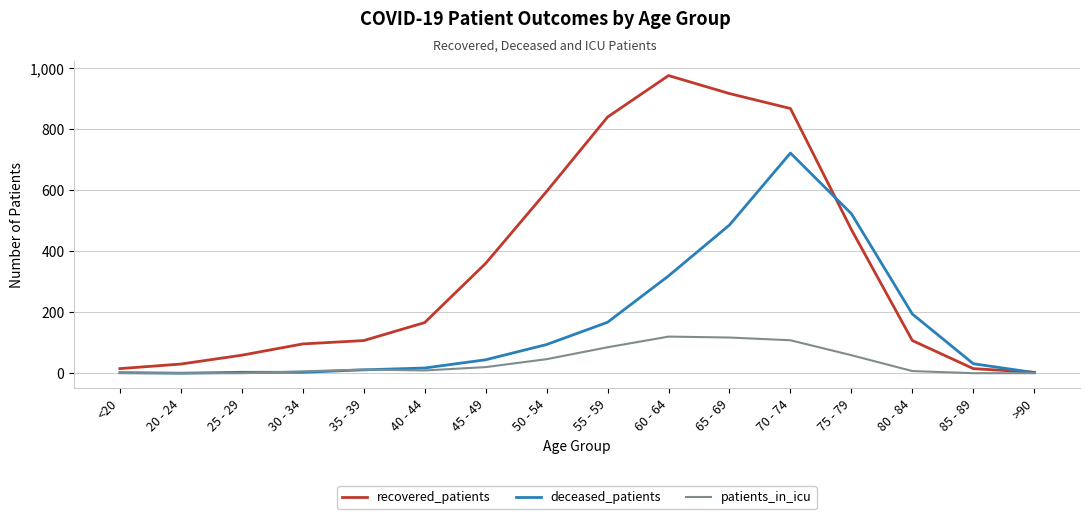

At how many categories does at least one series exceed 673?

4